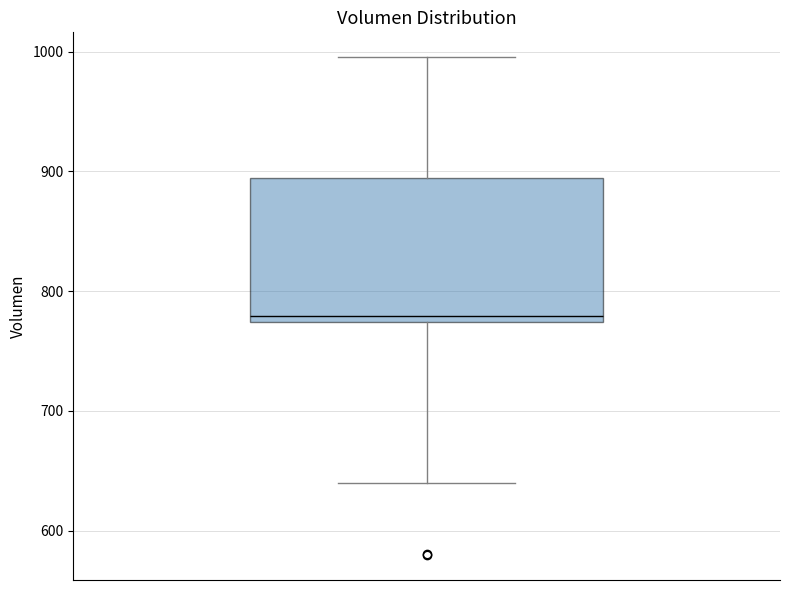

Where does the median line of the box sit on the y-axis? The values are not printed on the chart, so give them approximately, as read against the axis.

780